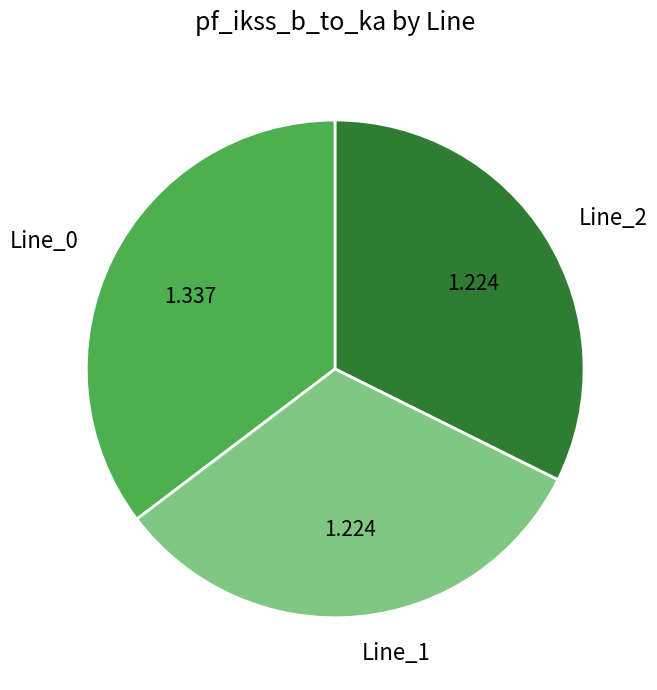

Does any single category account for the majority?

No